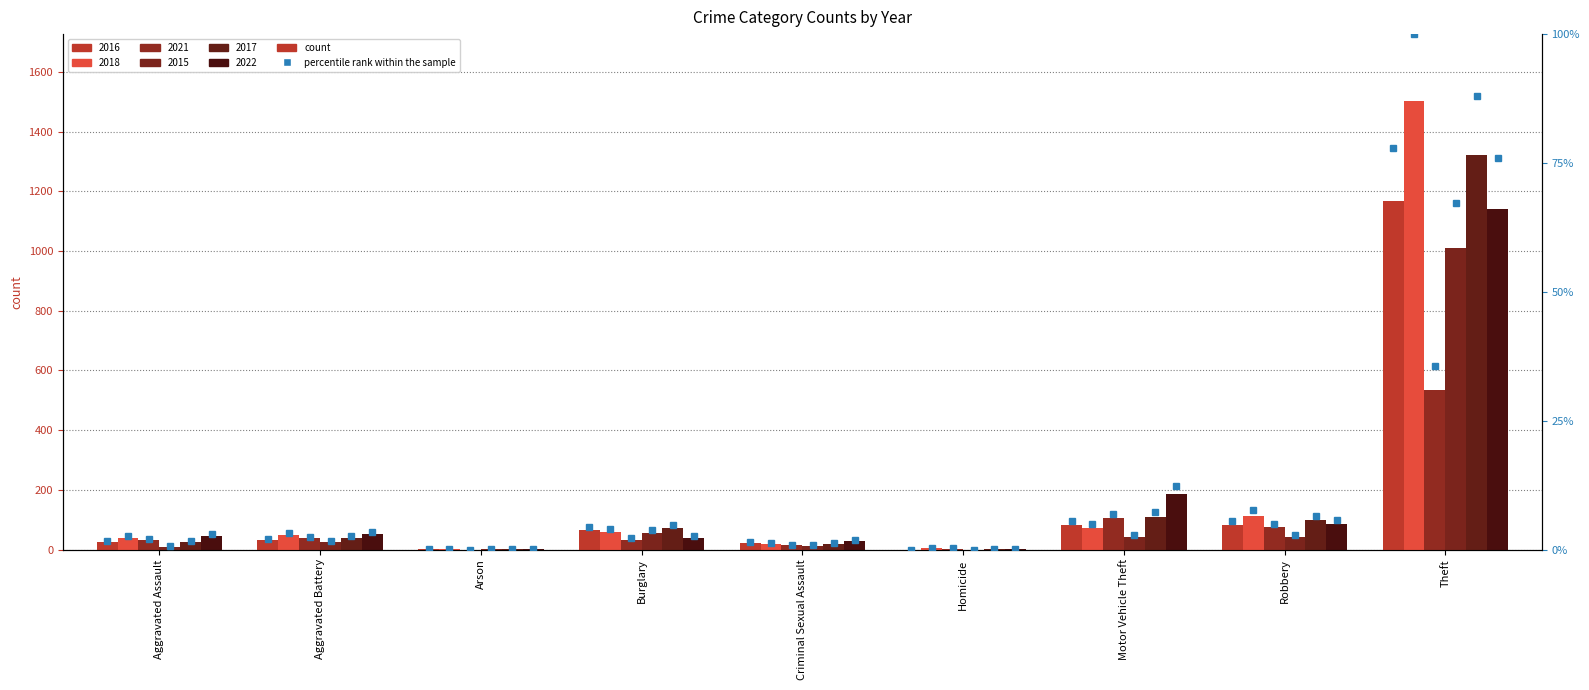

At which category does the chart reach its minimum across all series?

Homicide